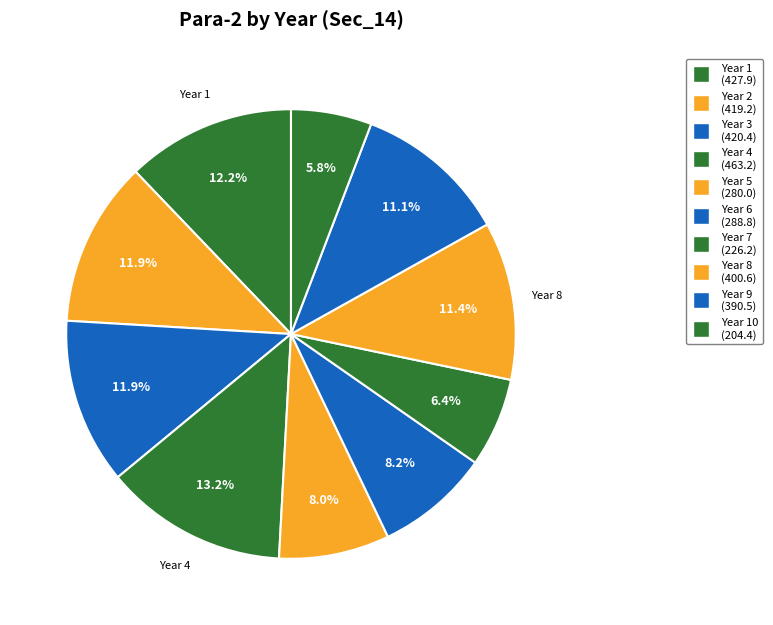

Is there any slice that represents more than half of the pie?

No